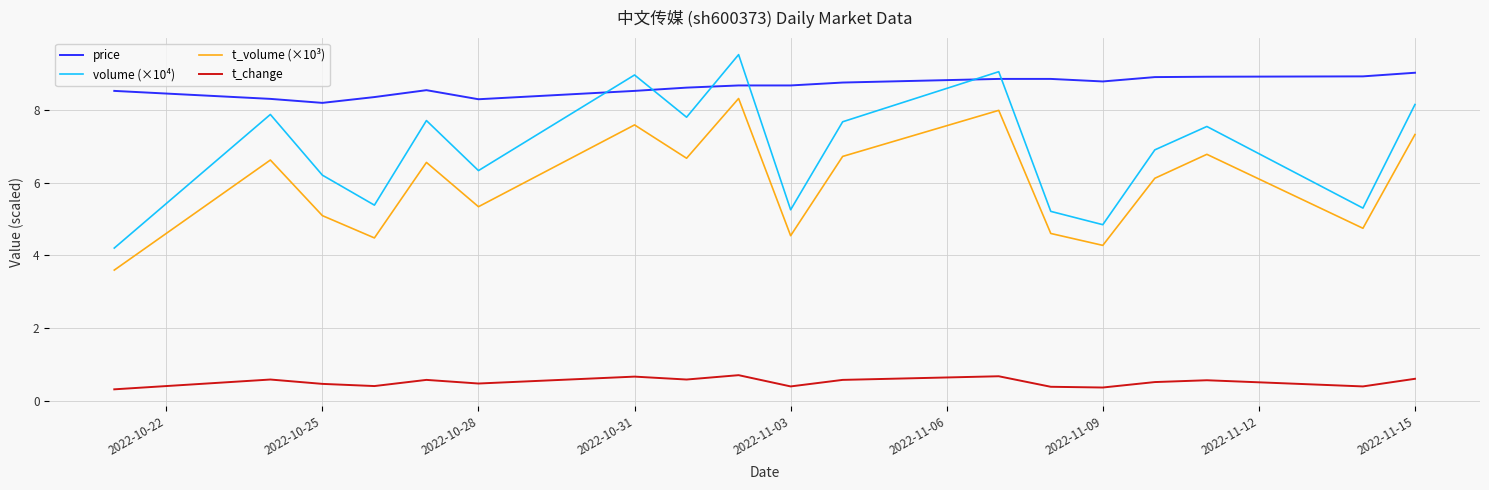

Which series has the widest spread of values?

volume (×10⁴)